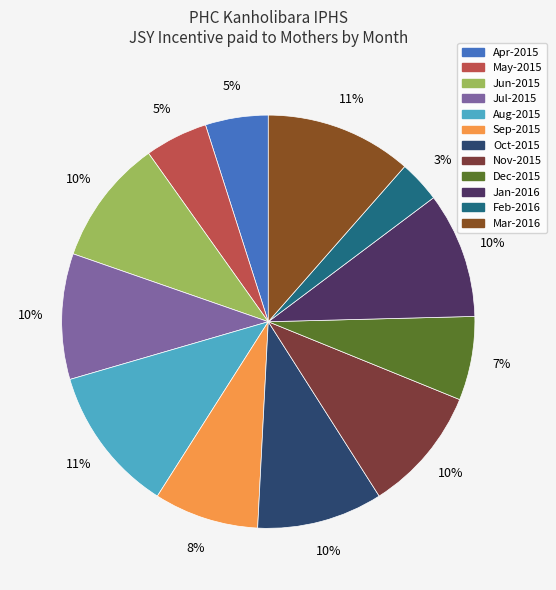

To the nearest percent, what is the difference between the largest and smallest slice percentages?

8%